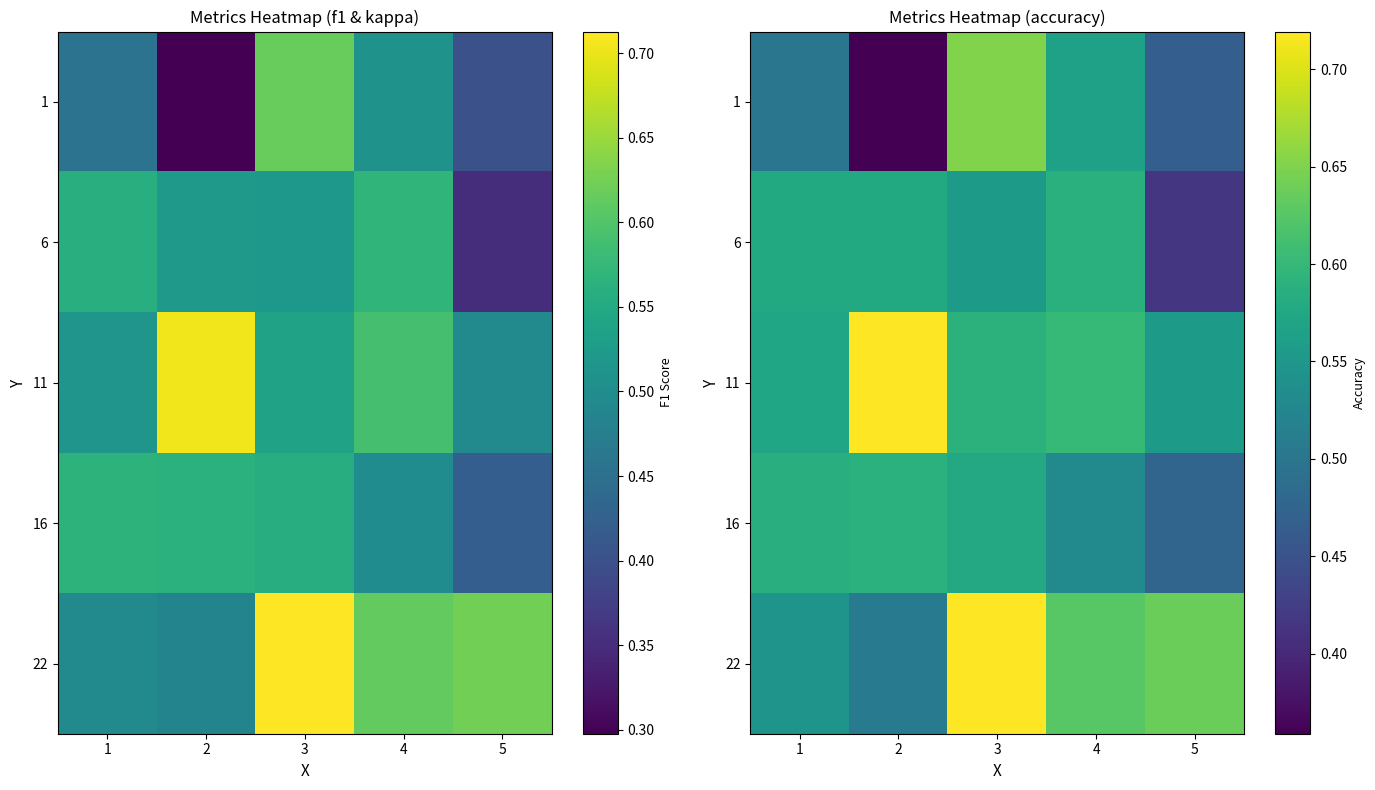

Is it true that 22 equals 0.4 at 1?

False